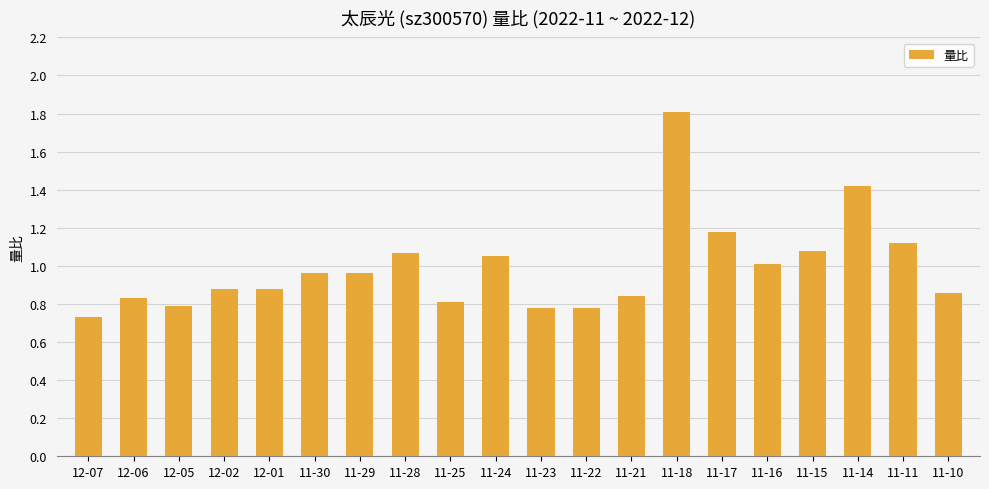

What is the sum of the values at 11-28 and 11-14?

2.5